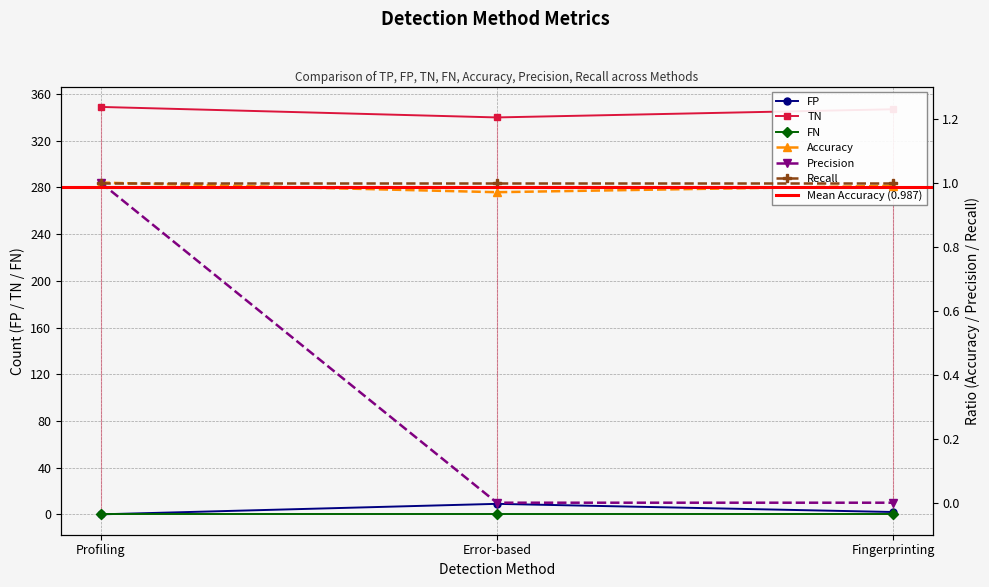

The TN series shows 347.0 at Fingerprinting. True or false?

True